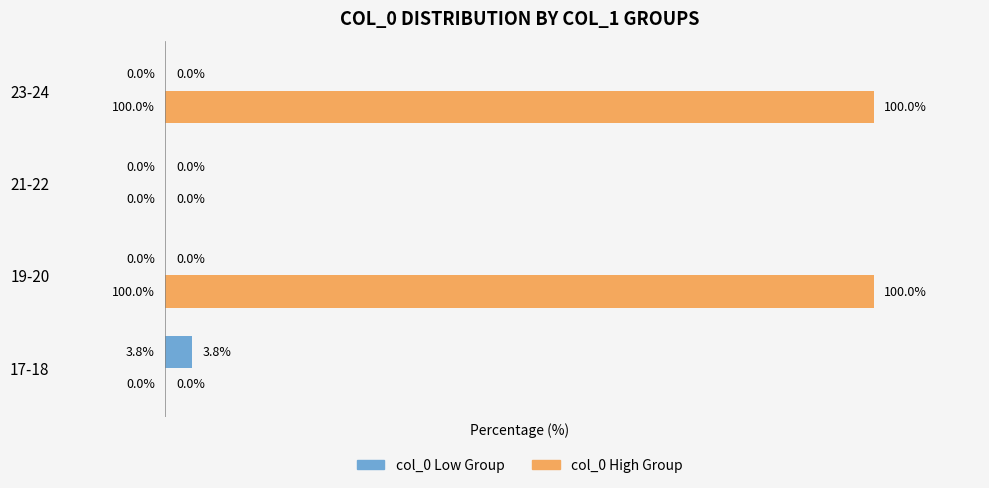

Is the value of col_0 High Group at 23-24 greater than the value of col_0 Low Group at 17-18?

Yes